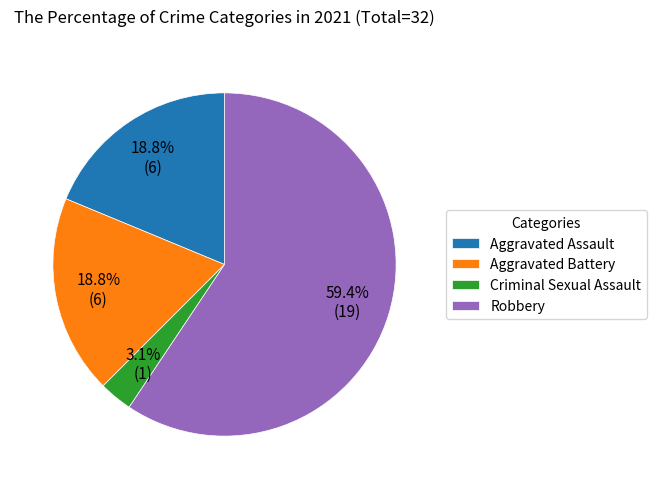

Which category has the biggest portion of the pie?

Robbery